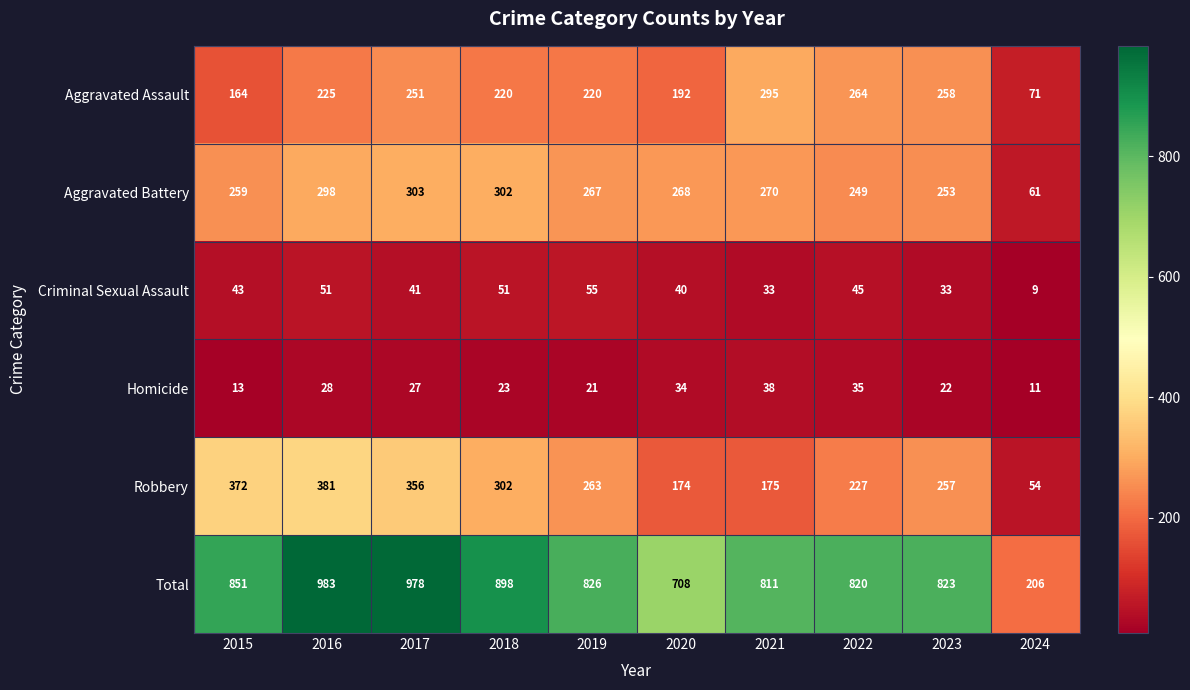

What is the spread (max minus min) of values at 2016?

955